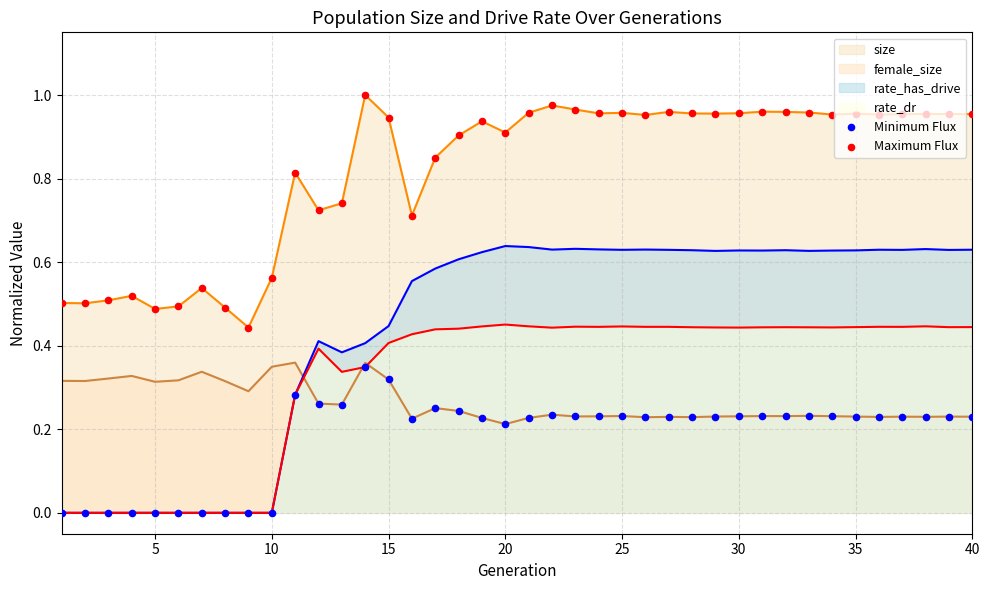

Which series contains the lowest Y value?

Minimum Flux